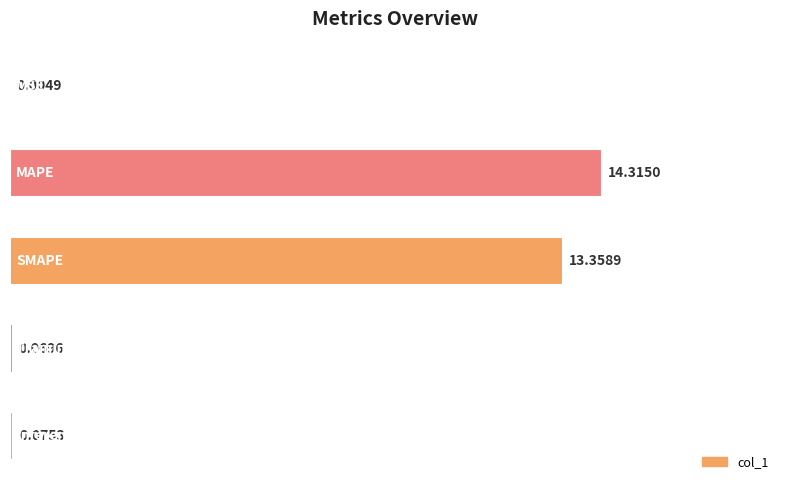

What is the maximum value shown in the chart?

14.3